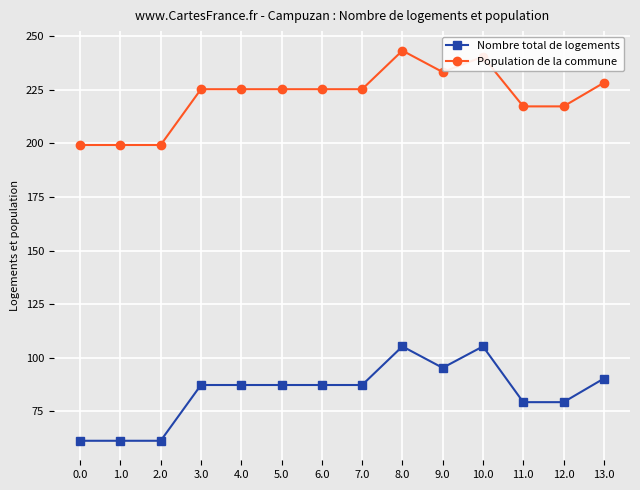

Between 3.0 and 10.0, which series saw the biggest shift?

Nombre total de logements